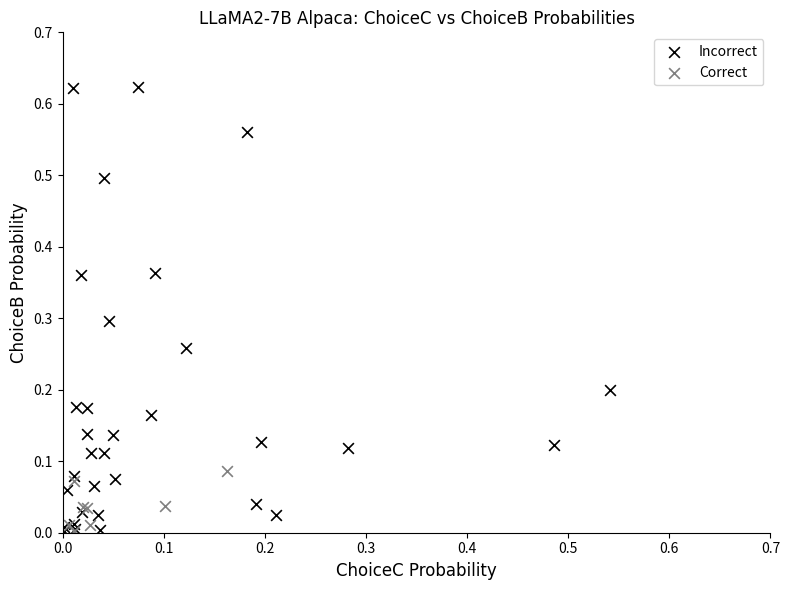

Which series contains the highest Y value?

Incorrect